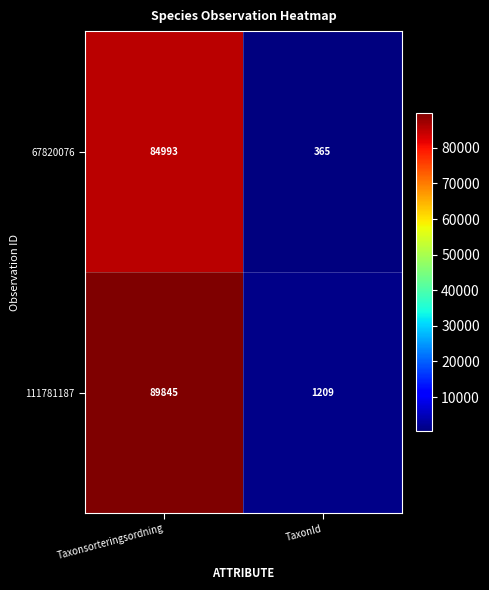

What is the spread (max minus min) of values at TaxonId?

844